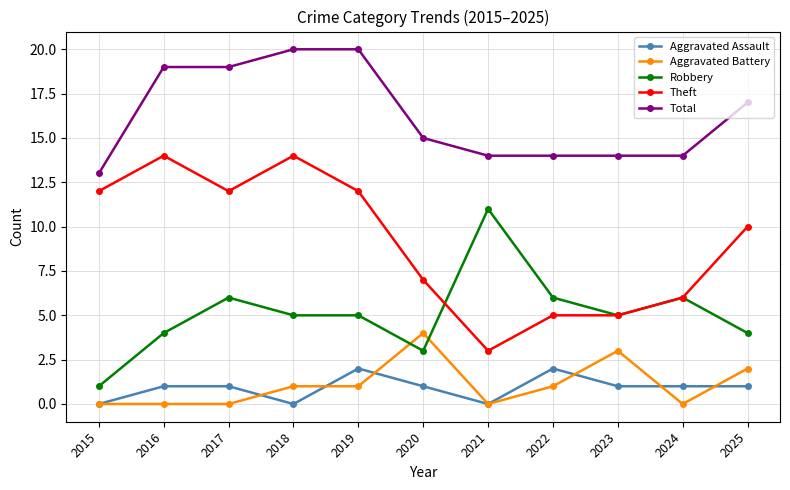

Where is the first local minimum for Aggravated Assault?

2018